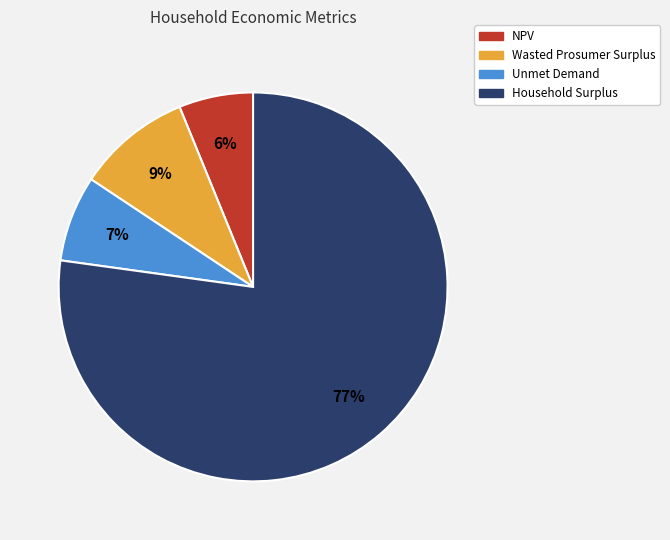

Which slice is the largest?

Household Surplus